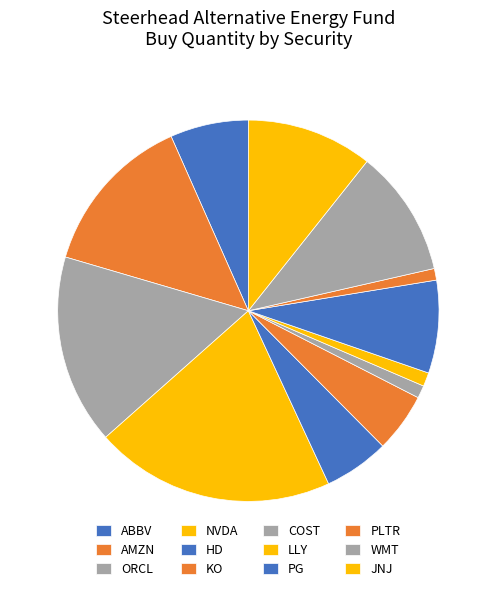

Rank the categories by value from lowest to highest.

PLTR, COST, LLY, KO, HD, ABBV, PG, JNJ, WMT, AMZN, ORCL, NVDA